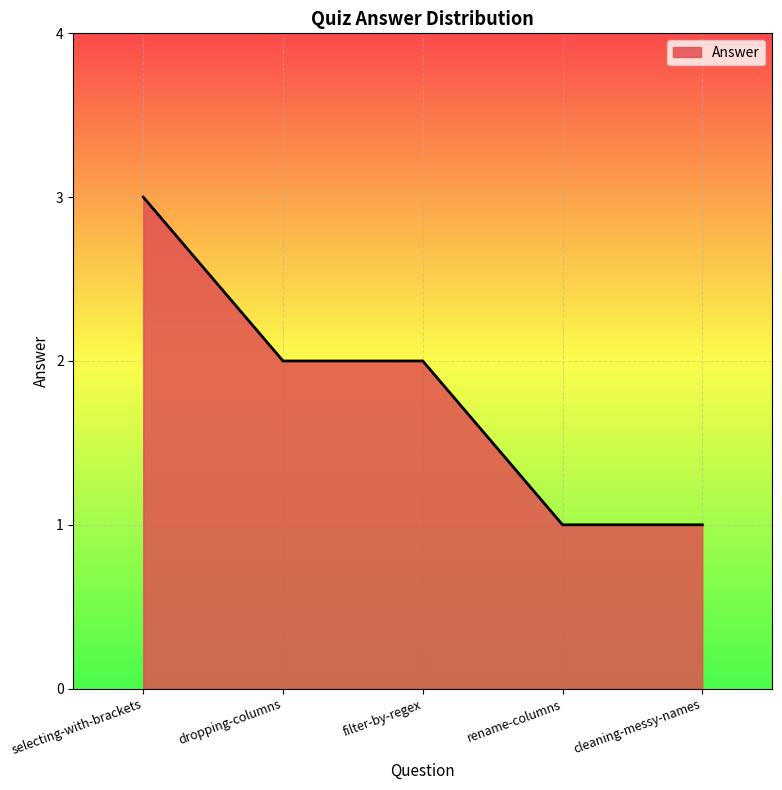

How many lines are shown in the chart?

1